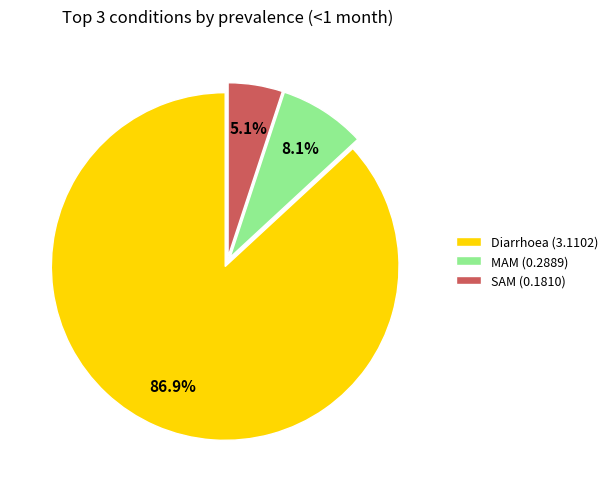

Between Diarrhoea and MAM, which is larger?

Diarrhoea